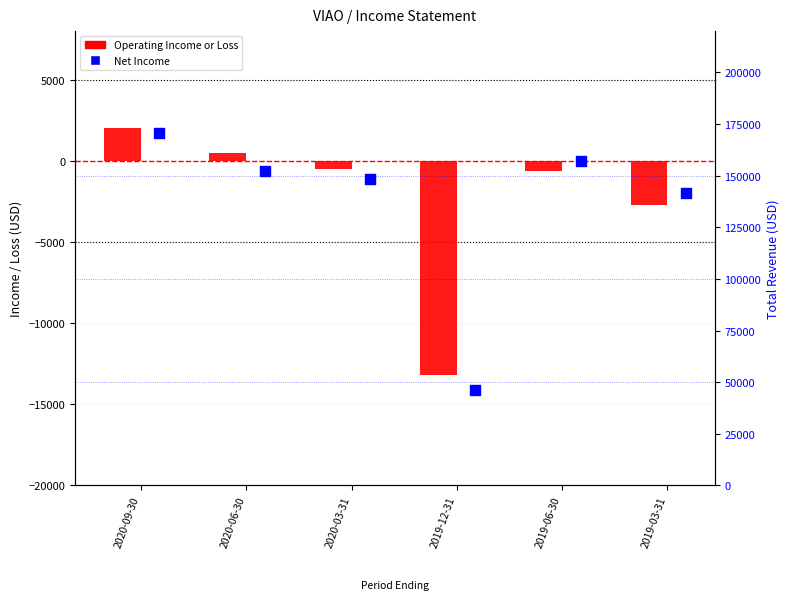

At how many categories does at least one series exceed -11201?

5